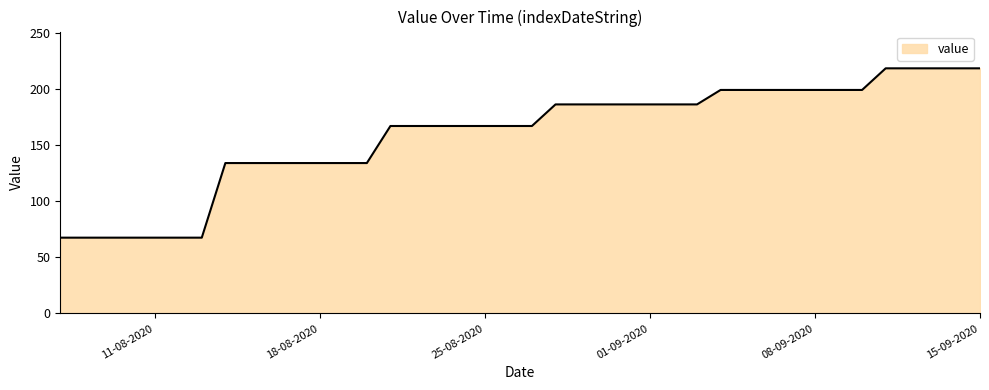

What is the greatest value displayed?

218.6